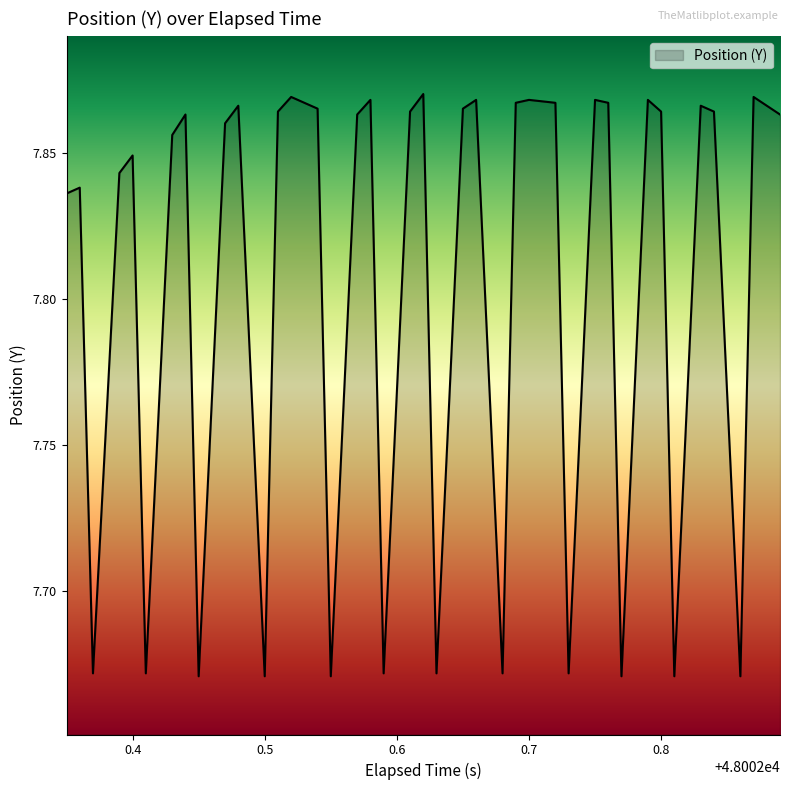

Which label corresponds to the largest value in the chart?

48002.62